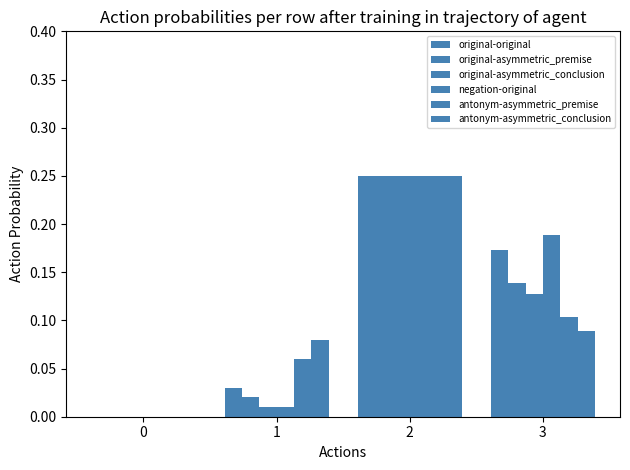

How many groups of bars are there?

4